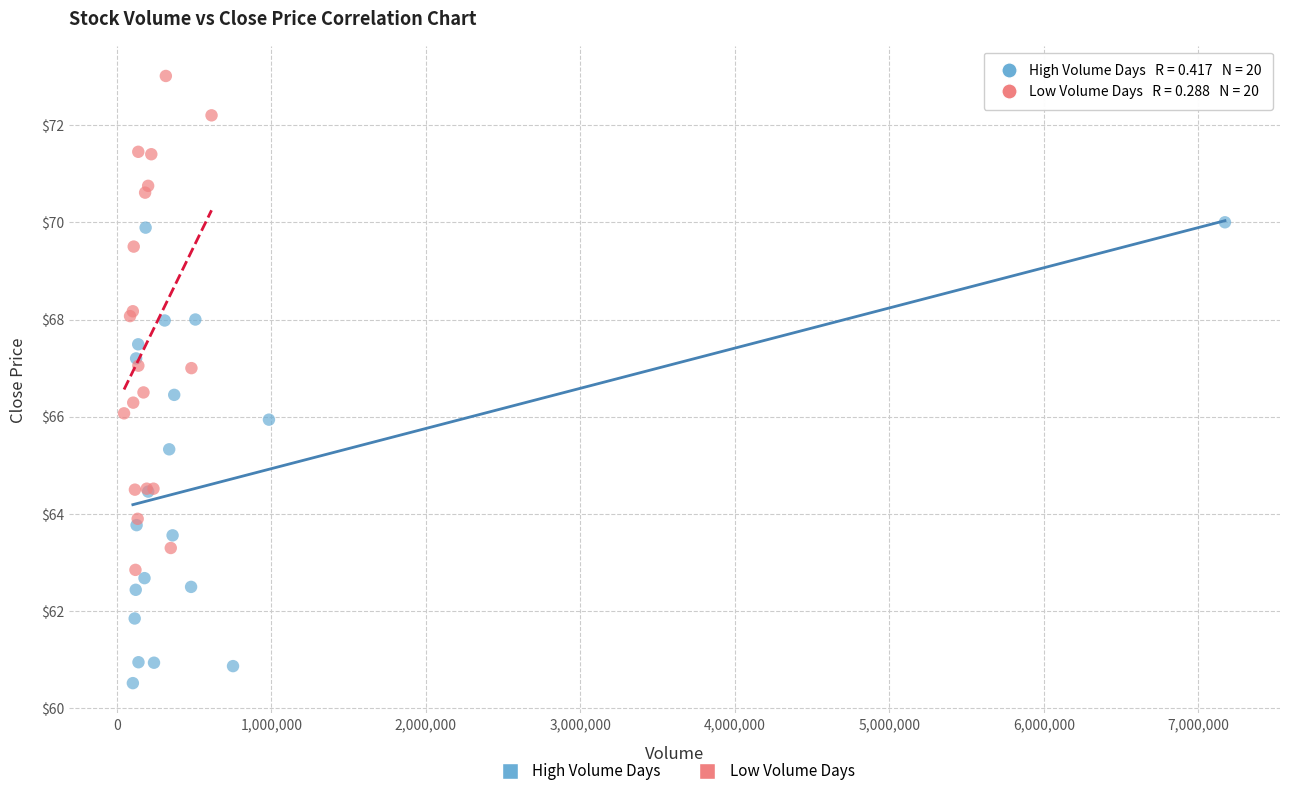

Which series contains the highest Y value?

Low Volume Days